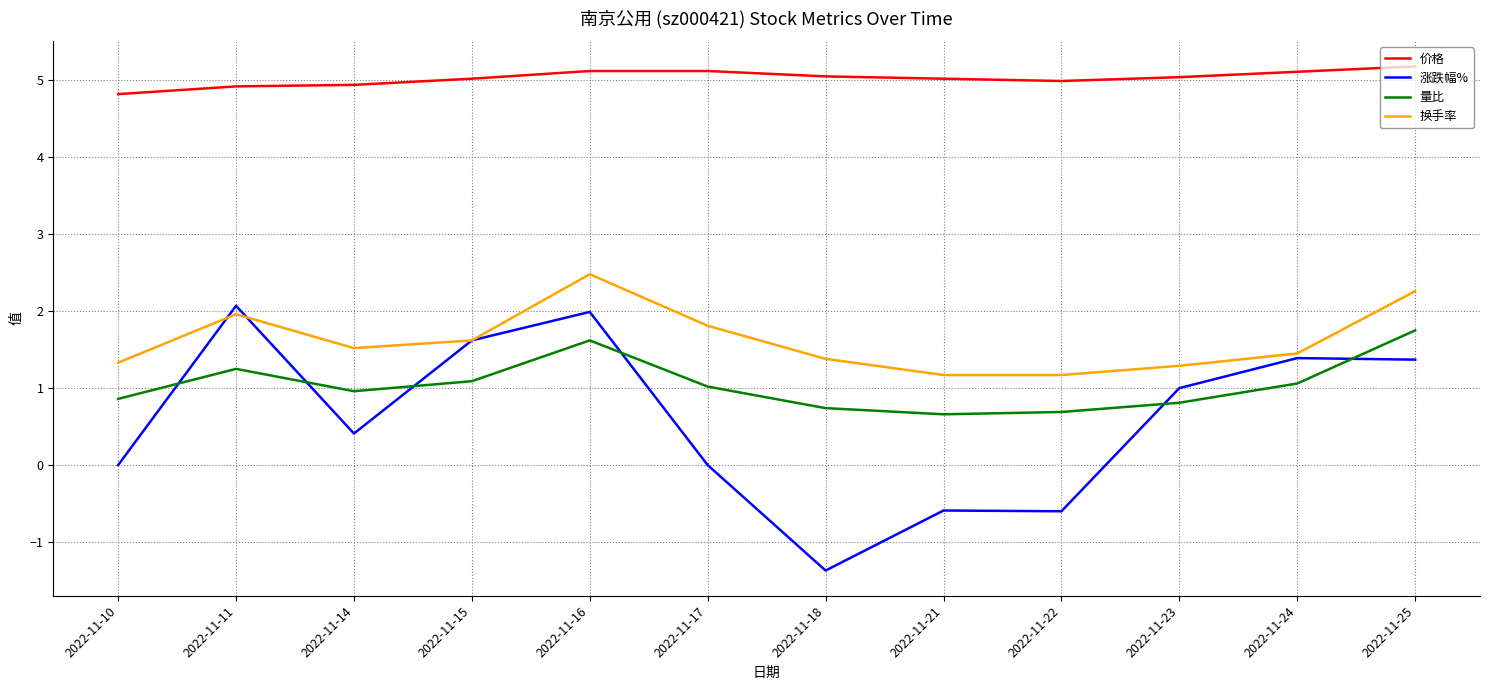

At which category is the sum across all series the highest?

2022-11-16